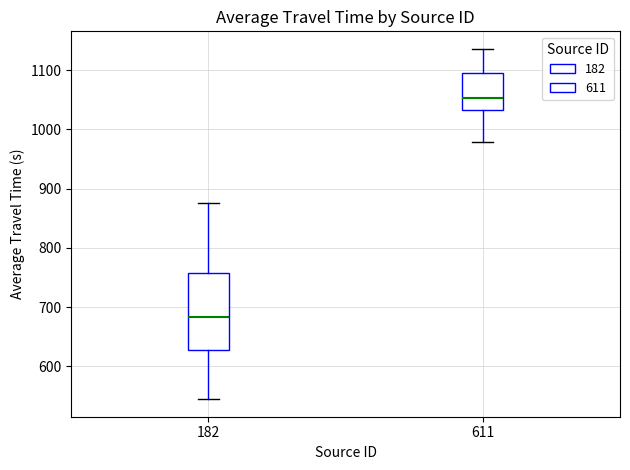

Which box is the tallest, from its lower edge to its upper edge?

182